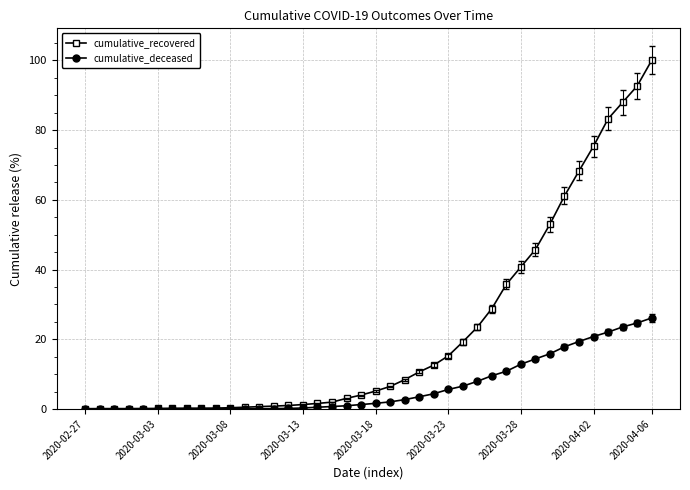

List the series in order of their peak value, lowest first.

cumulative_deceased, cumulative_recovered